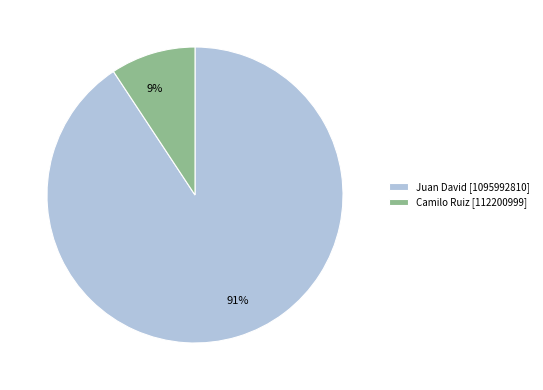

Is it true that Camilo Ruiz is 9% of the pie?

True